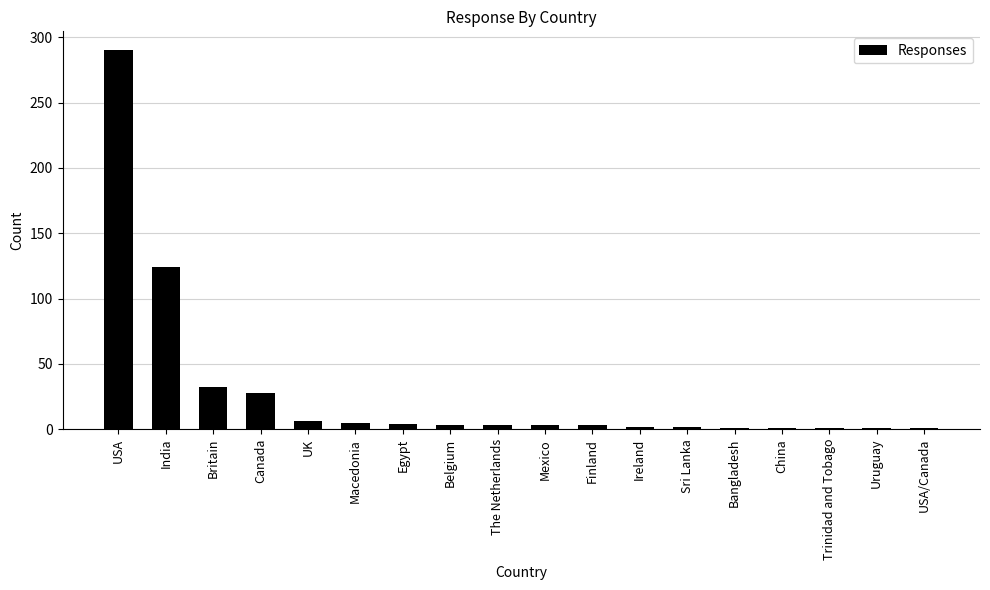

Approximately how many times larger is the value at Trinidad and Tobago compared to Uruguay?

1.0